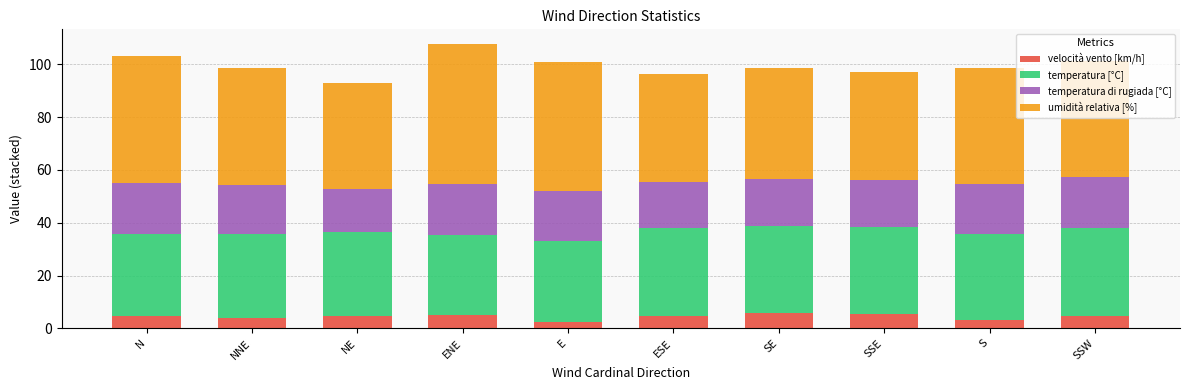

What is the total value across all series at ESE?

96.3